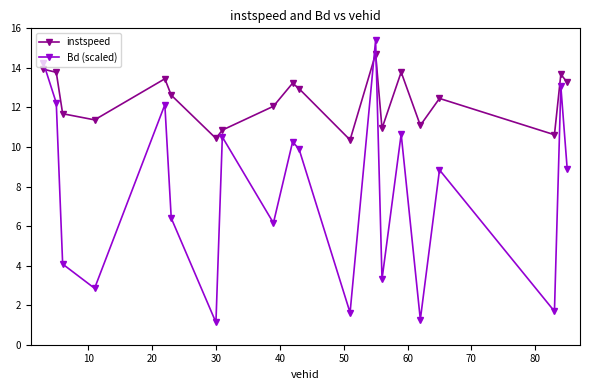

What is the sum of all instspeed values?

247.3